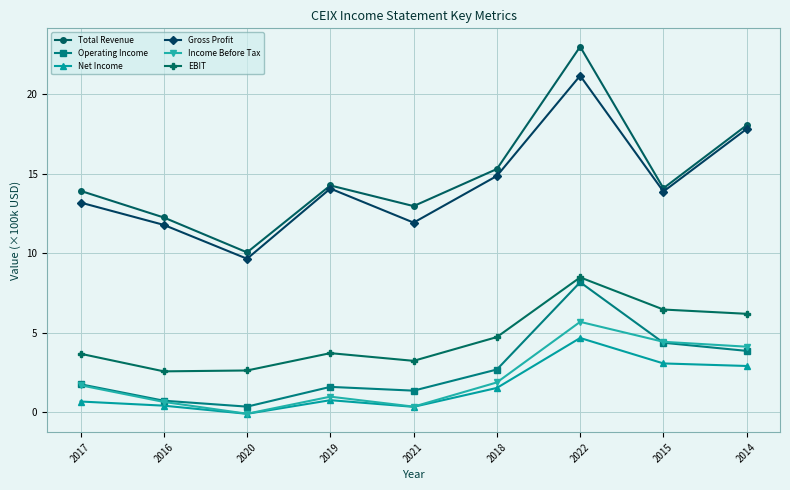

Is it true that Operating Income equals 1.4 at 2021?

True